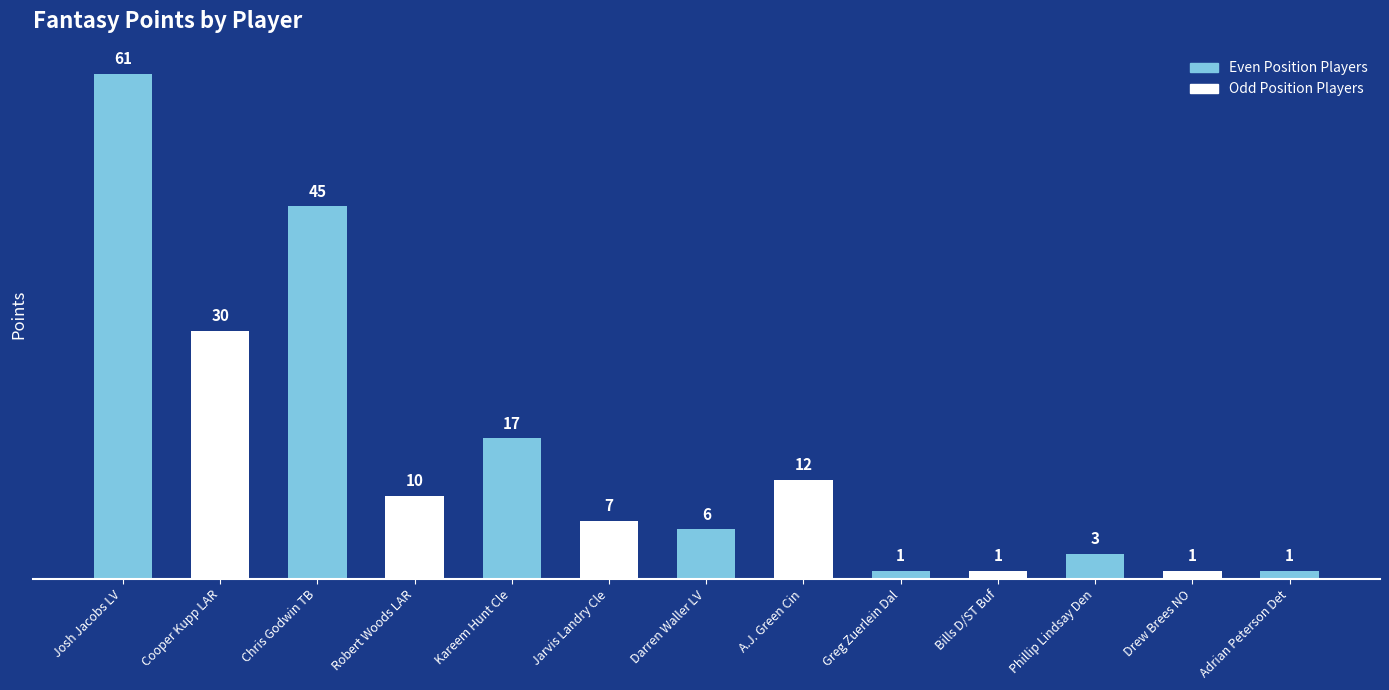

How many categories are shown in the chart?

13